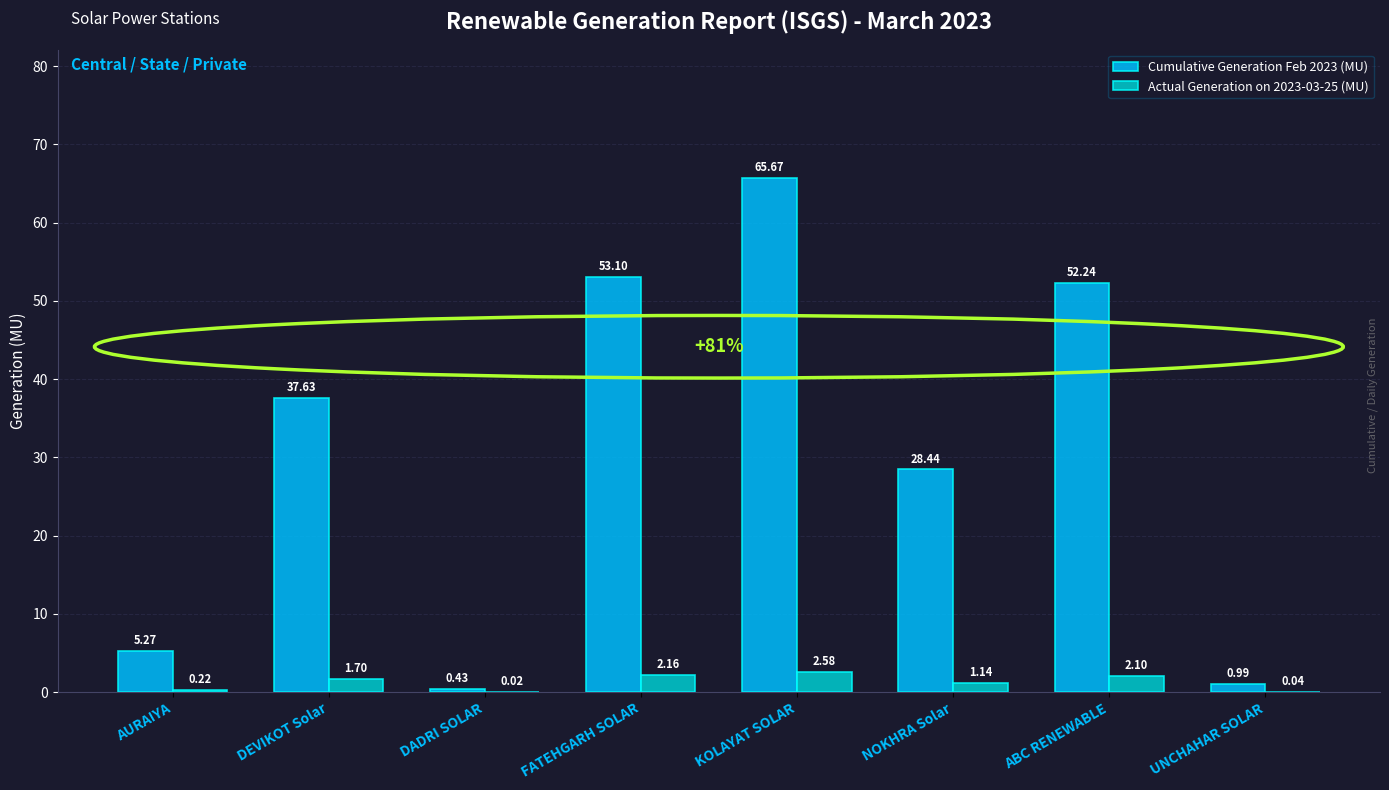

What is the sum of the Actual Generation on 2023-03-25 (MU) values at ABC RENEWABLE and UNCHAHAR SOLAR?

2.1